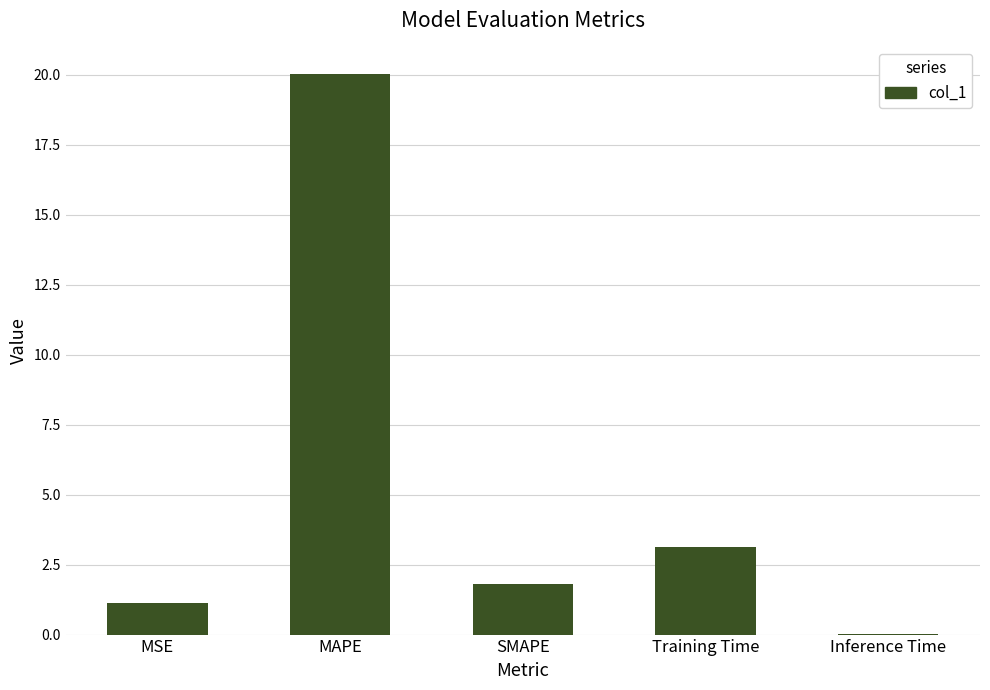

At which category does the chart reach its peak across all series?

MAPE